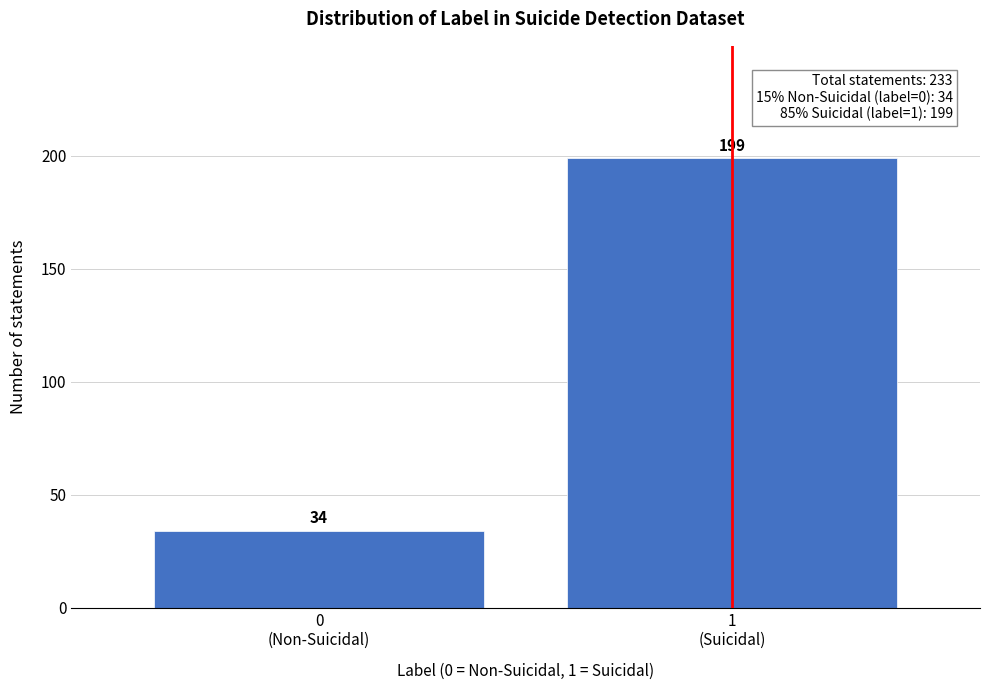

Reading right to left, extract all data points from this chart.

199	34